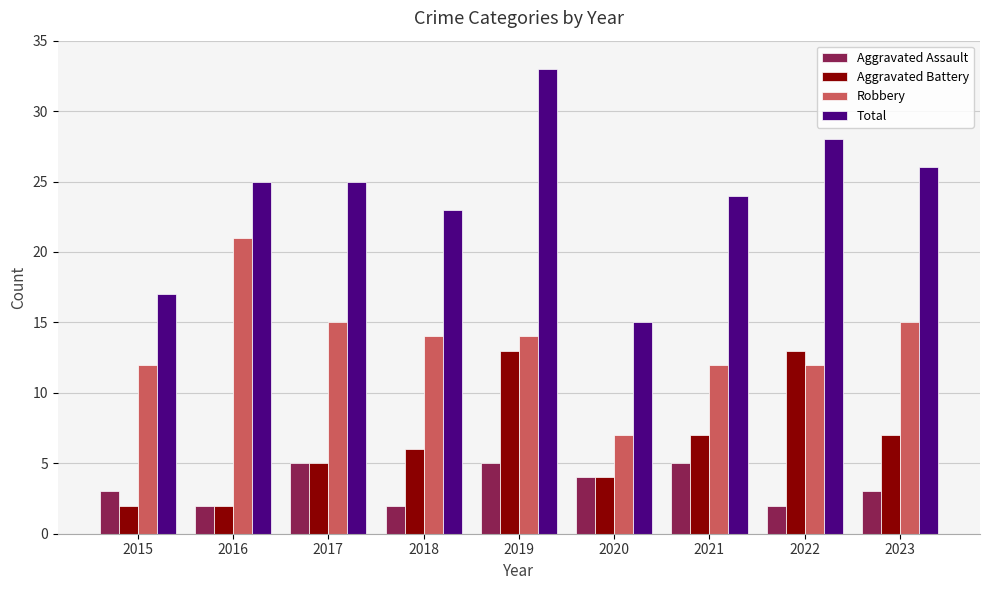

Reading left to right, what are all the values shown in this chart?

Aggravated Assault: 2015=3	2016=2	2017=5	2018=2	2019=5	2020=4	2021=5	2022=2	2023=3
Aggravated Battery: 2015=2	2016=2	2017=5	2018=6	2019=13	2020=4	2021=7	2022=13	2023=7
Robbery: 2015=12	2016=21	2017=15	2018=14	2019=14	2020=7	2021=12	2022=12	2023=15
Total: 2015=17	2016=25	2017=25	2018=23	2019=33	2020=15	2021=24	2022=28	2023=26